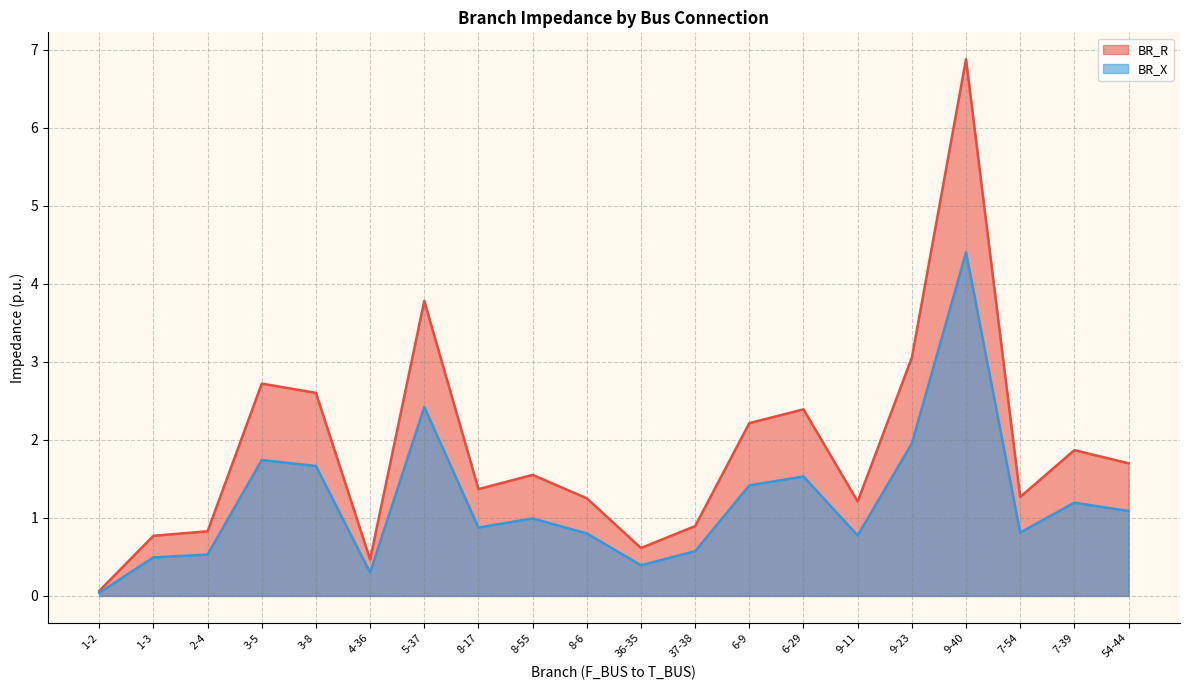

Reading left to right, transcribe all the data shown in this chart.

BR_R: 1-2=0.1	1-3=0.8	2-4=0.8	3-5=2.7	3-8=2.6	4-36=0.5	5-37=3.8	8-17=1.4	8-55=1.6	8-6=1.3	36-35=0.6	37-38=0.9	6-9=2.2	6-29=2.4	9-11=1.2	9-23=3.1	9-40=6.9	7-54=1.3	7-39=1.9	54-44=1.7
BR_X: 1-2=0.0	1-3=0.5	2-4=0.5	3-5=1.7	3-8=1.7	4-36=0.3	5-37=2.4	8-17=0.9	8-55=1.0	8-6=0.8	36-35=0.4	37-38=0.6	6-9=1.4	6-29=1.5	9-11=0.8	9-23=2.0	9-40=4.4	7-54=0.8	7-39=1.2	54-44=1.1